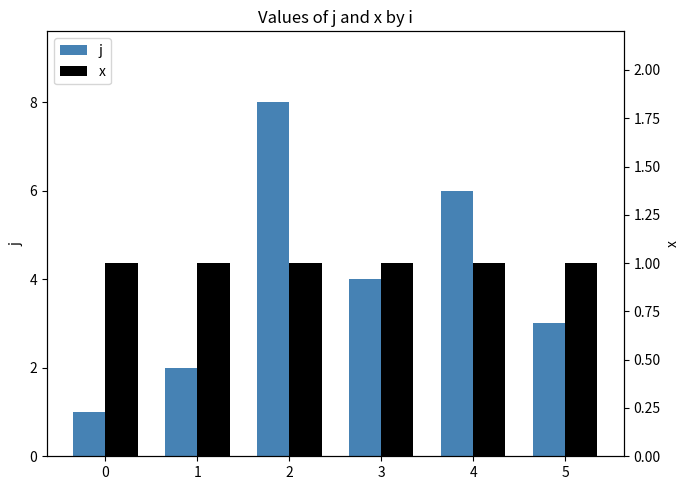

Where is j nearest to the value 4?

3